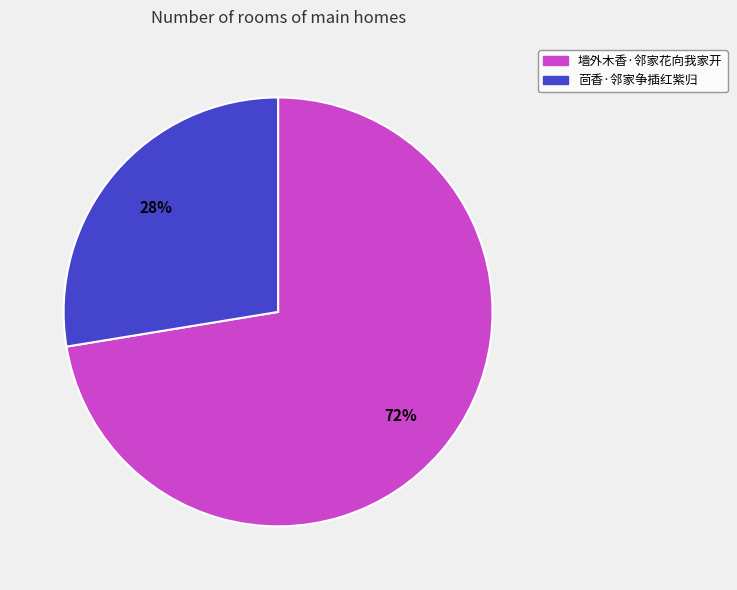

To the nearest percent, what is the combined percentage of 茴香·邻家争插红紫归 and 墙外木香·邻家花向我家开?

100%